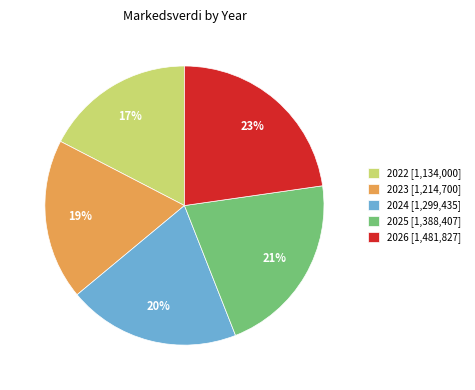

Is there a majority slice in this chart?

No